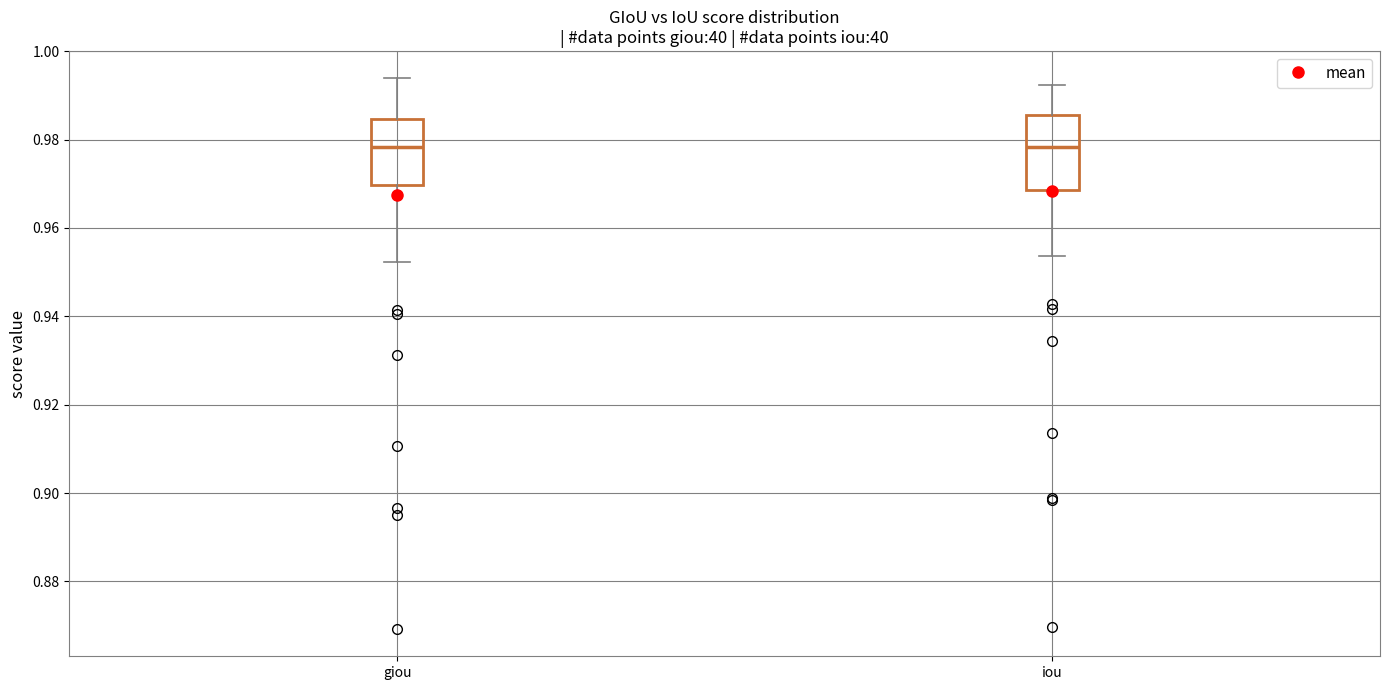

Comparing the boxes themselves (not the whiskers), which one is the tallest?

iou